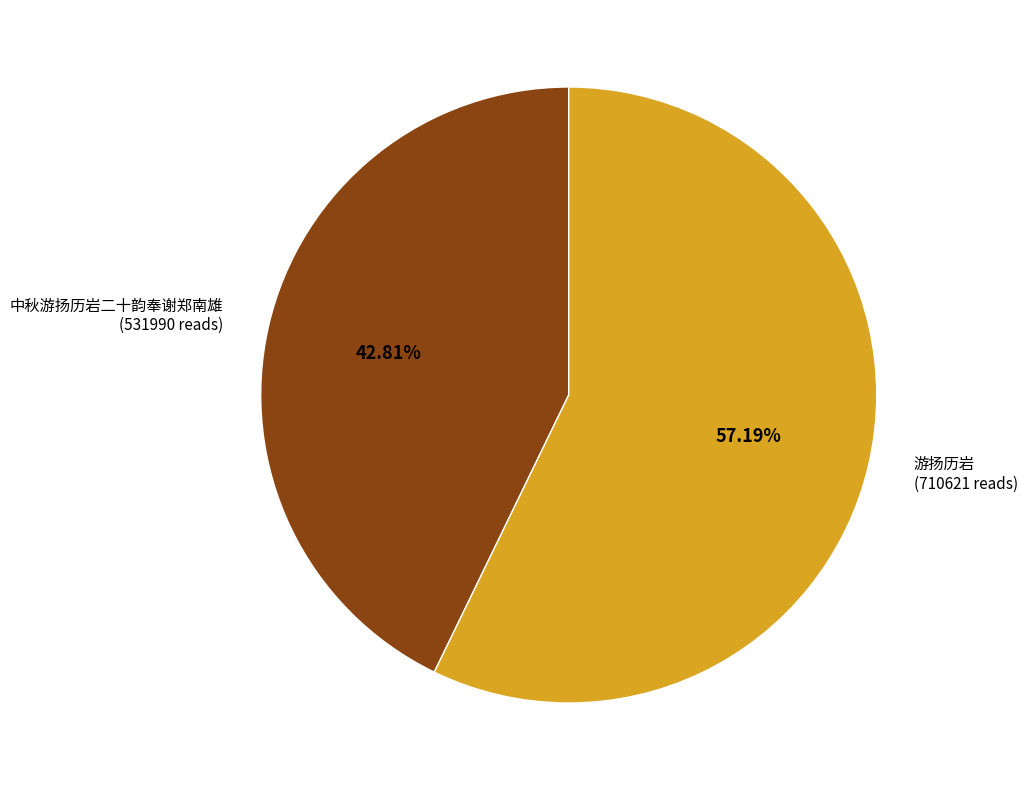

Is there a majority slice in this chart?

Yes